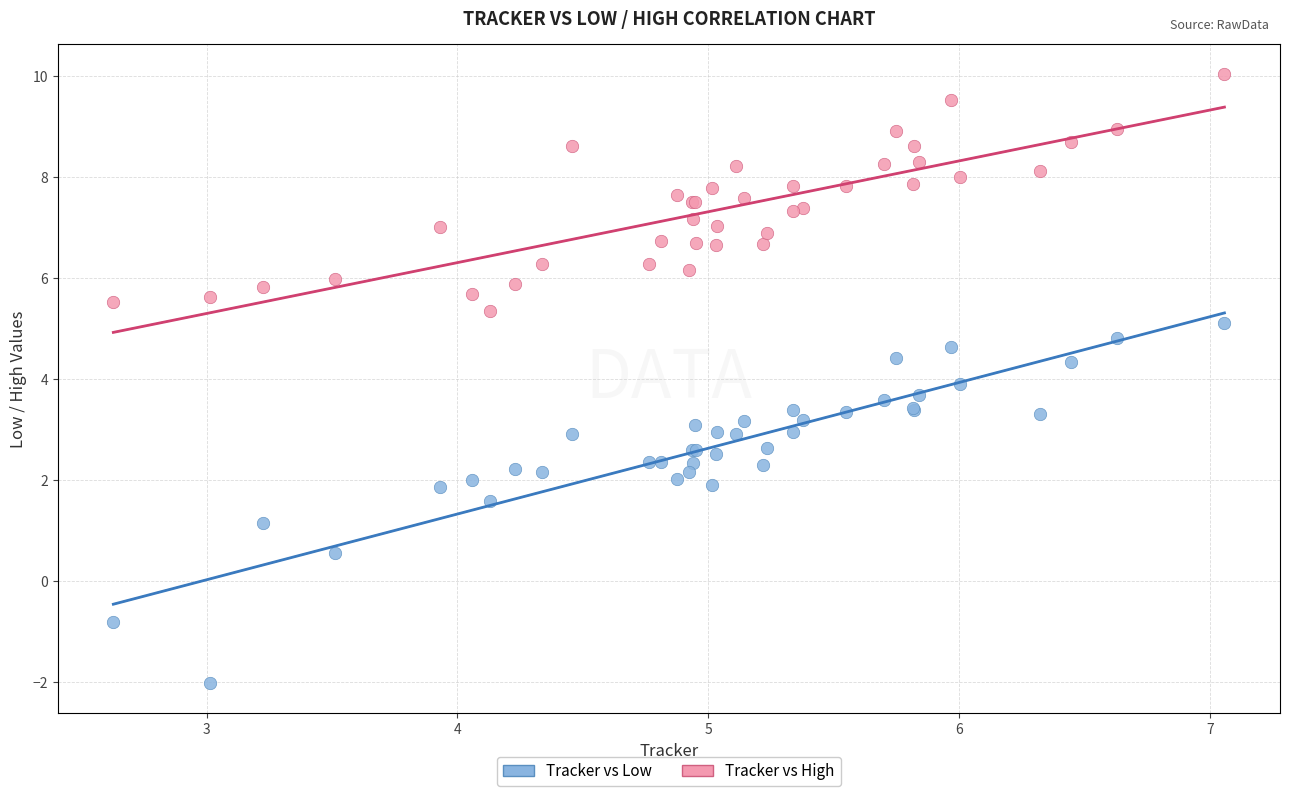

Which series has the widest spread of Y values?

Tracker vs Low